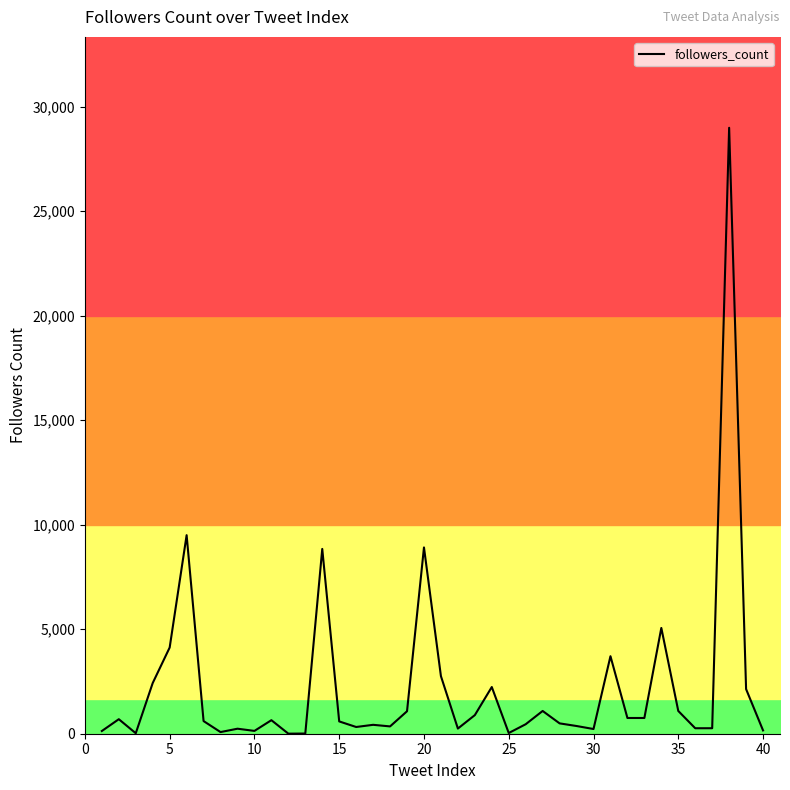

What is the maximum value for followers_count?

28996